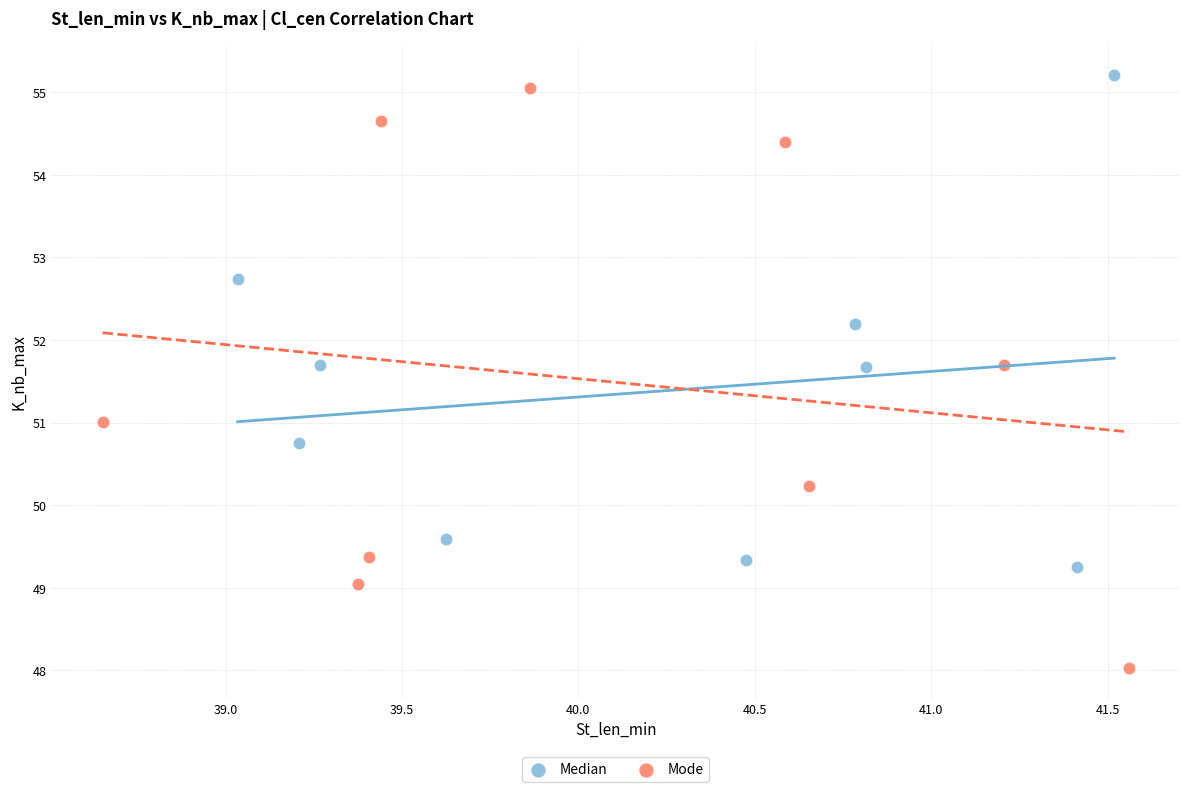

What are all the series names shown in the legend?

Median, Mode